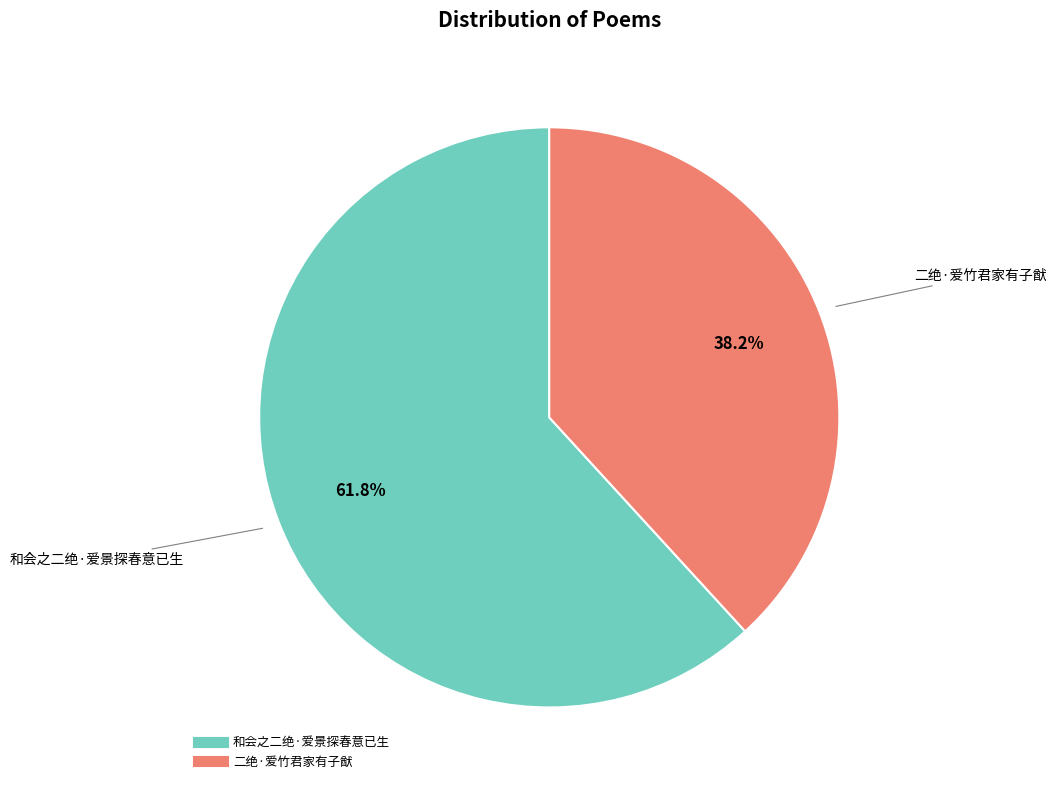

How much of the chart is everything except 二绝·爱竹君家有子猷?

61.8%